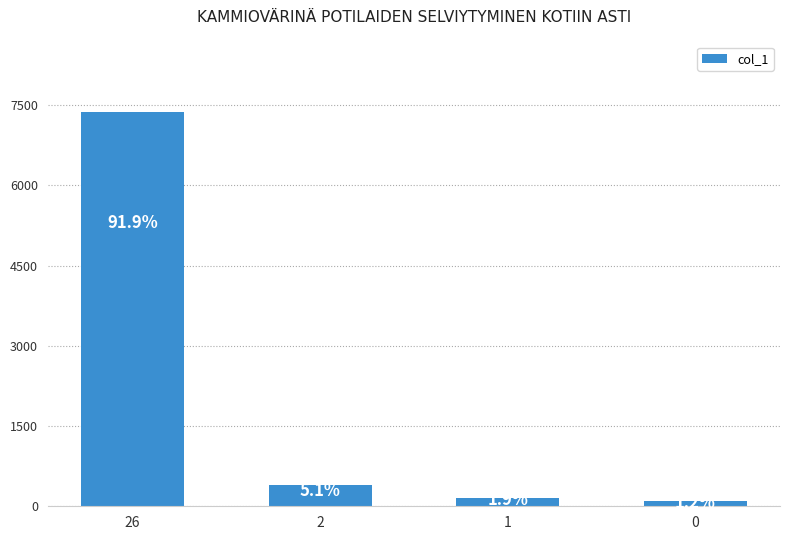

Does the chart contain any negative values?

No